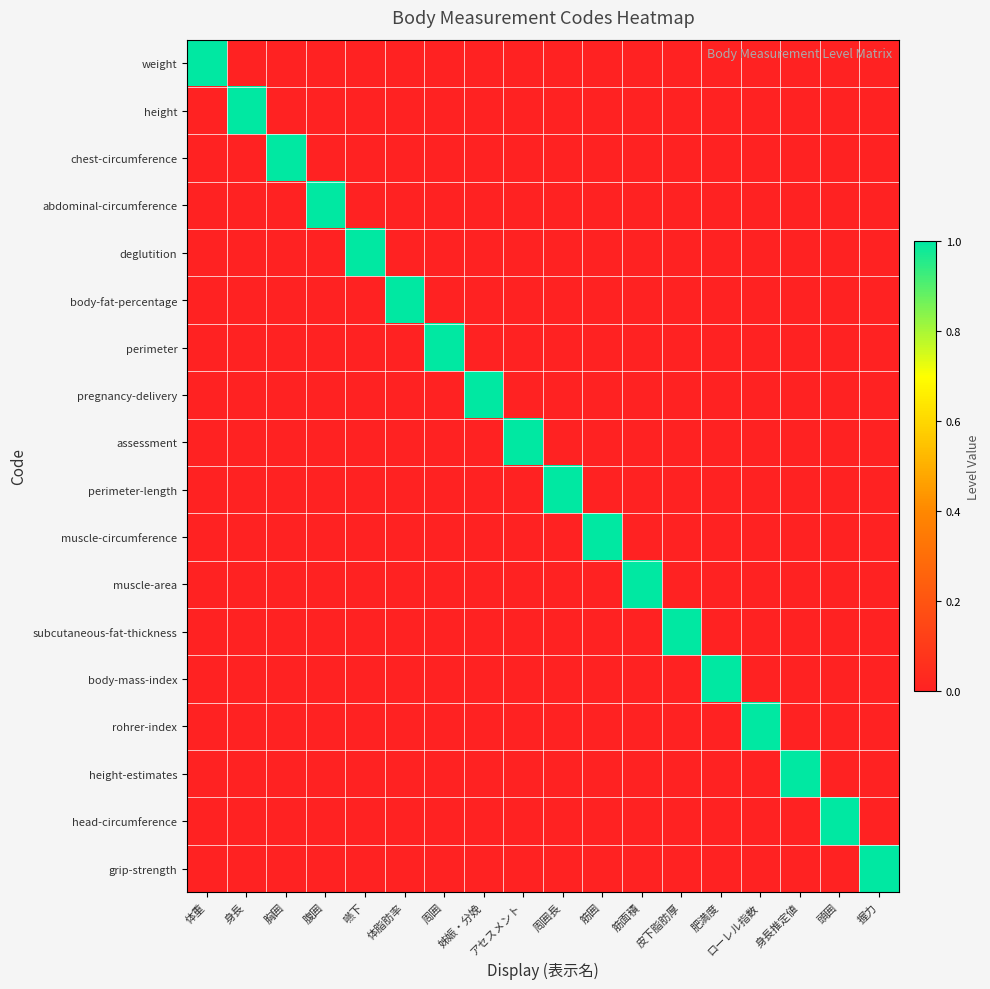

At which category is the sum across all series the highest?

体重